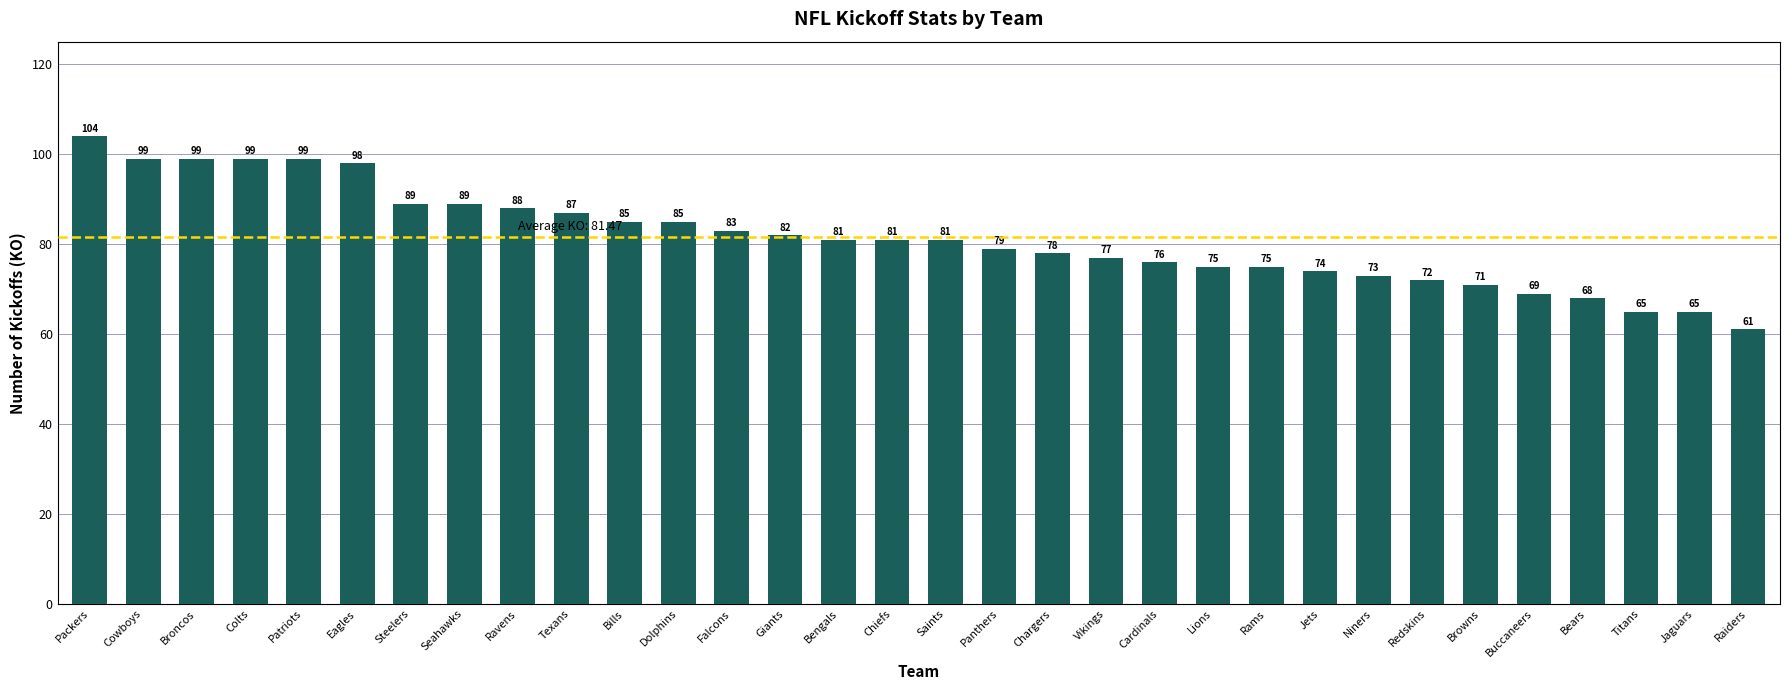

What is the label of the 4th bar from the right?

Bears